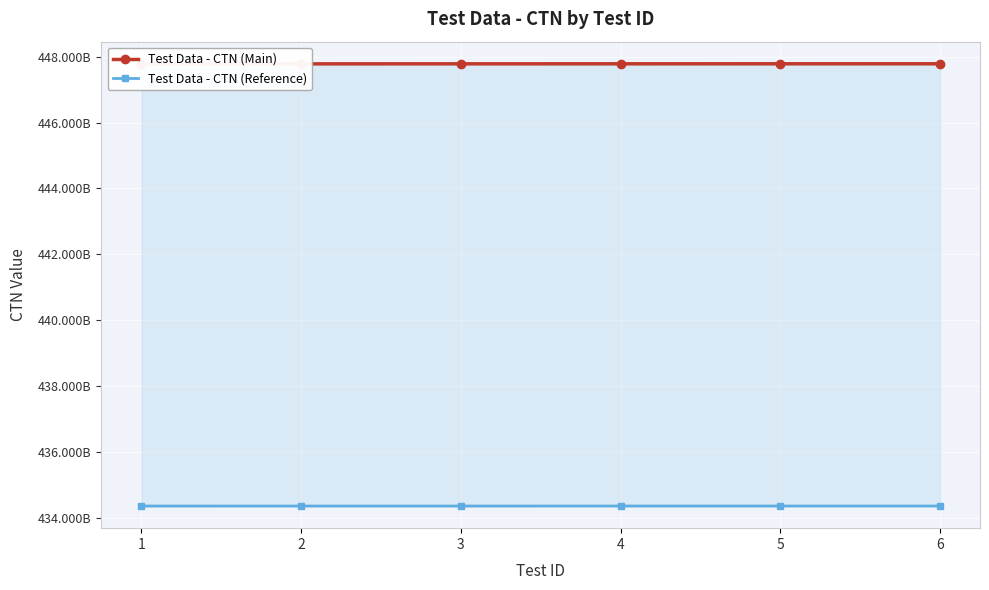

True or false: Test Data - CTN (Reference) and Test Data - CTN (Main) intersect in this chart.

False